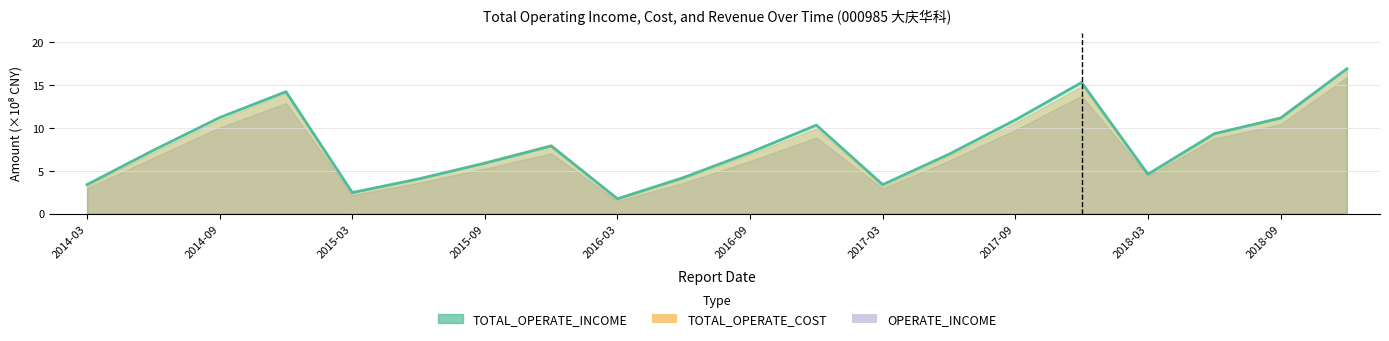

At which label does the data first exceed 7?

2014-09